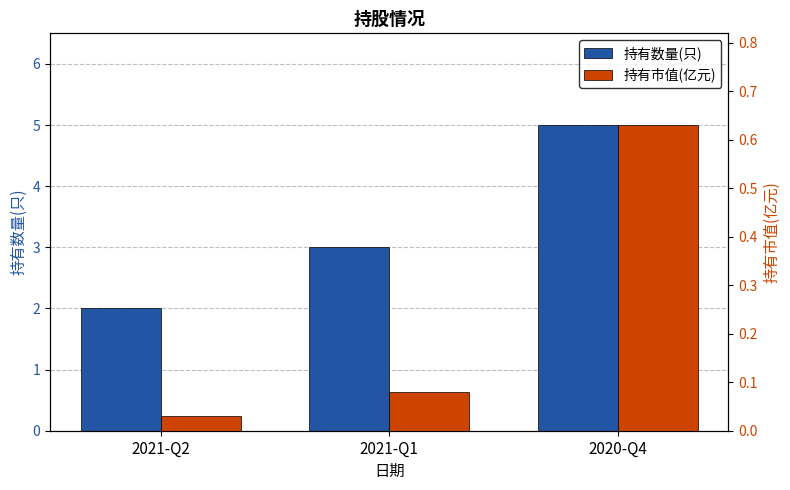

What is the total value across all series at 2021-Q1?

3.1